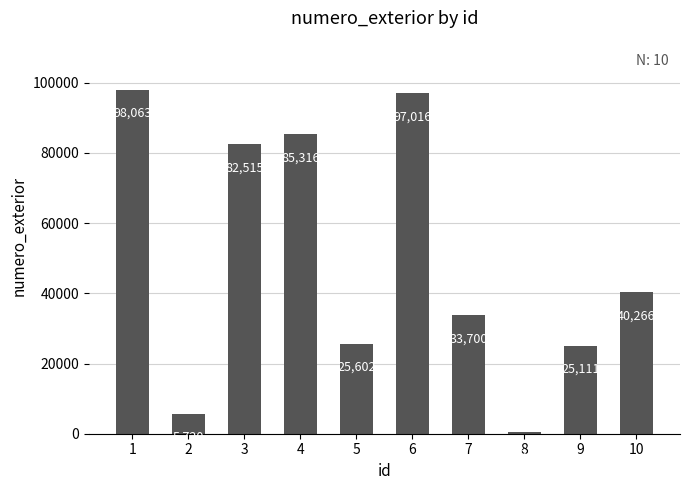

Approximately how many times larger is the value at 2 compared to 5?

0.2